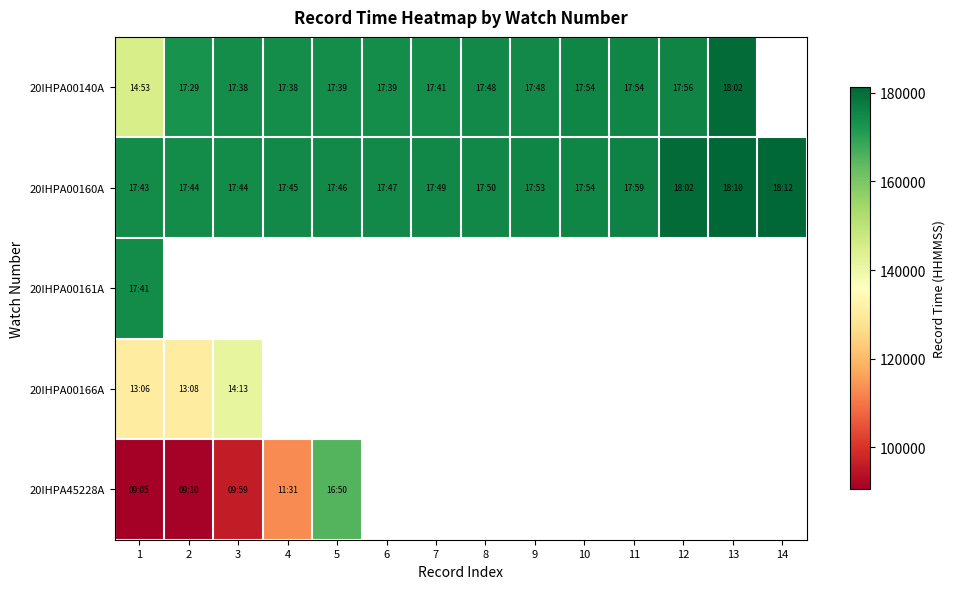

How many positive values does the 20IHPA00166A series have?

3